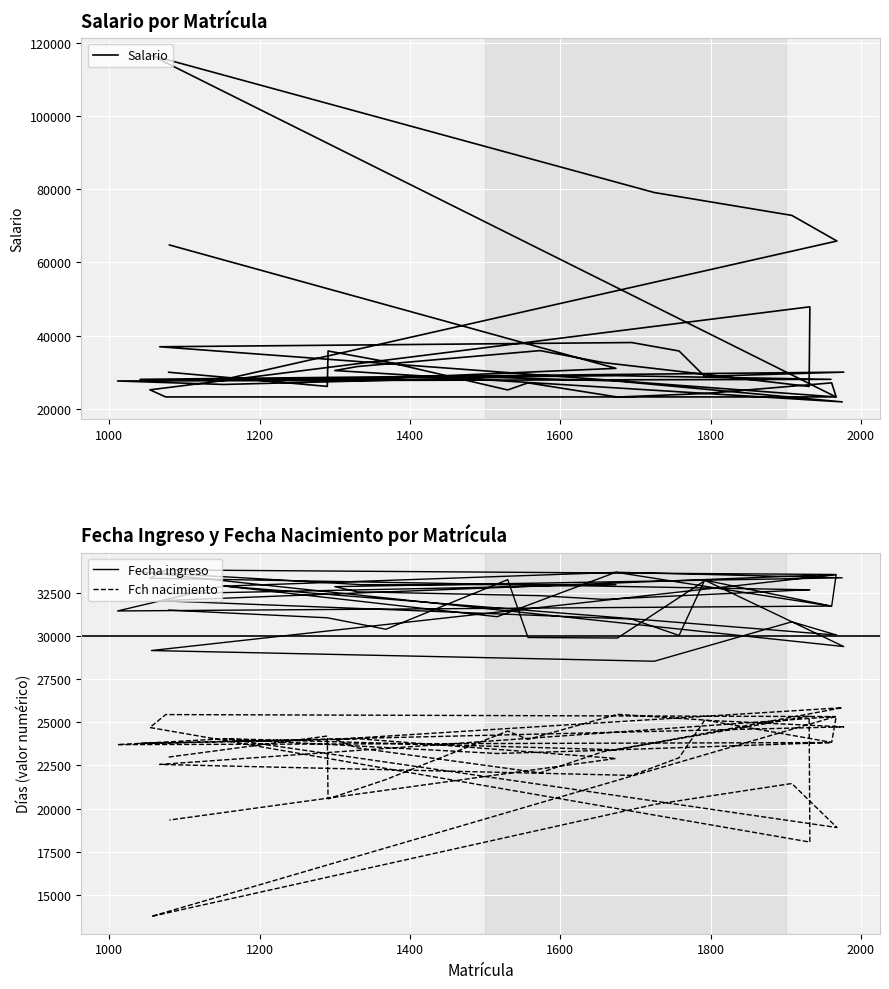

What is the maximum value shown in the chart?

116511.4